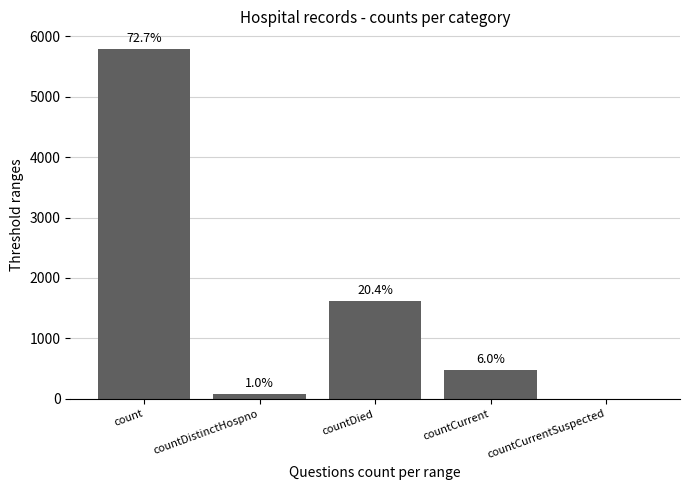

Reading right to left, list all the values displayed in this chart.

0	480	1623	76	5793